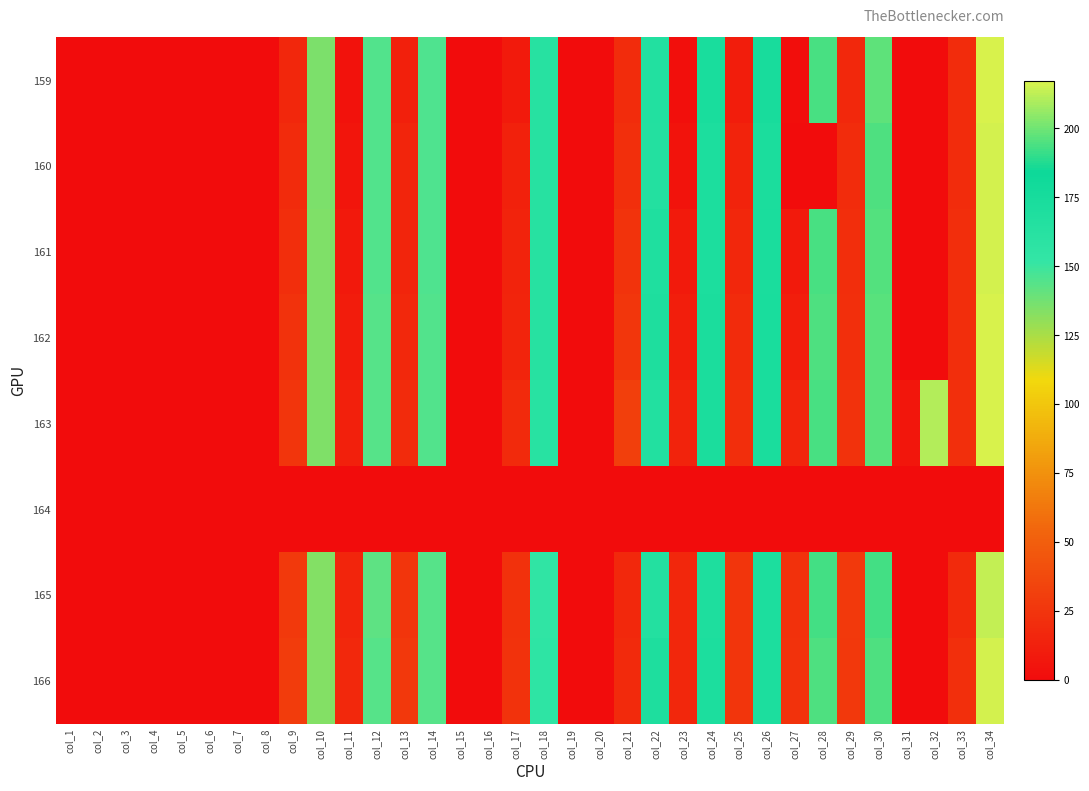

What is the difference between the highest and lowest values at col_11?

17.5